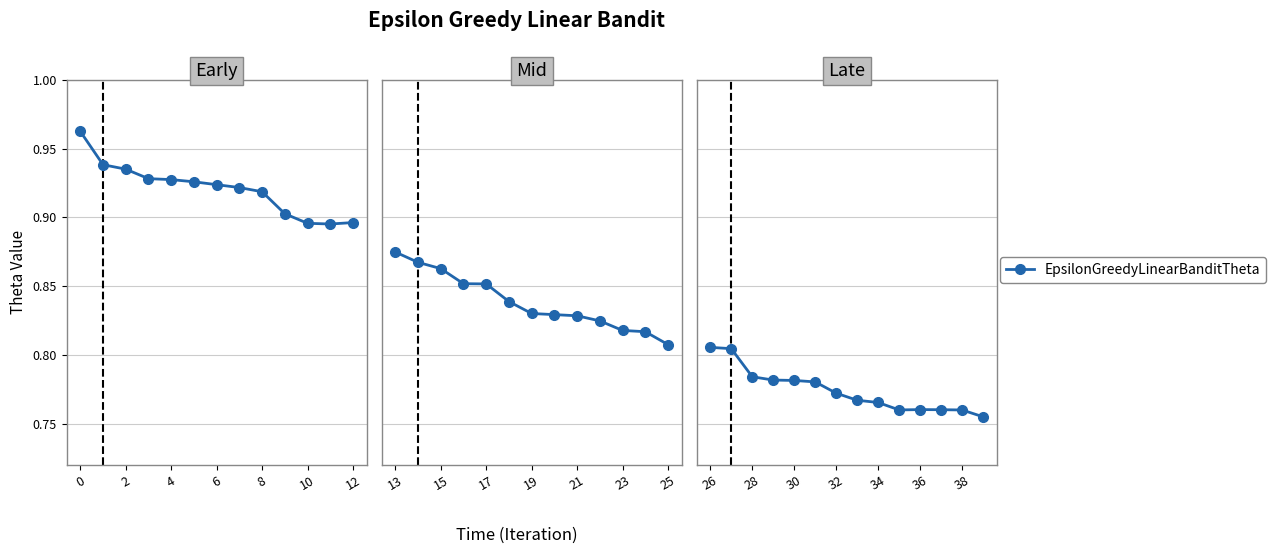

What is the difference between the maximum and minimum values?

0.1